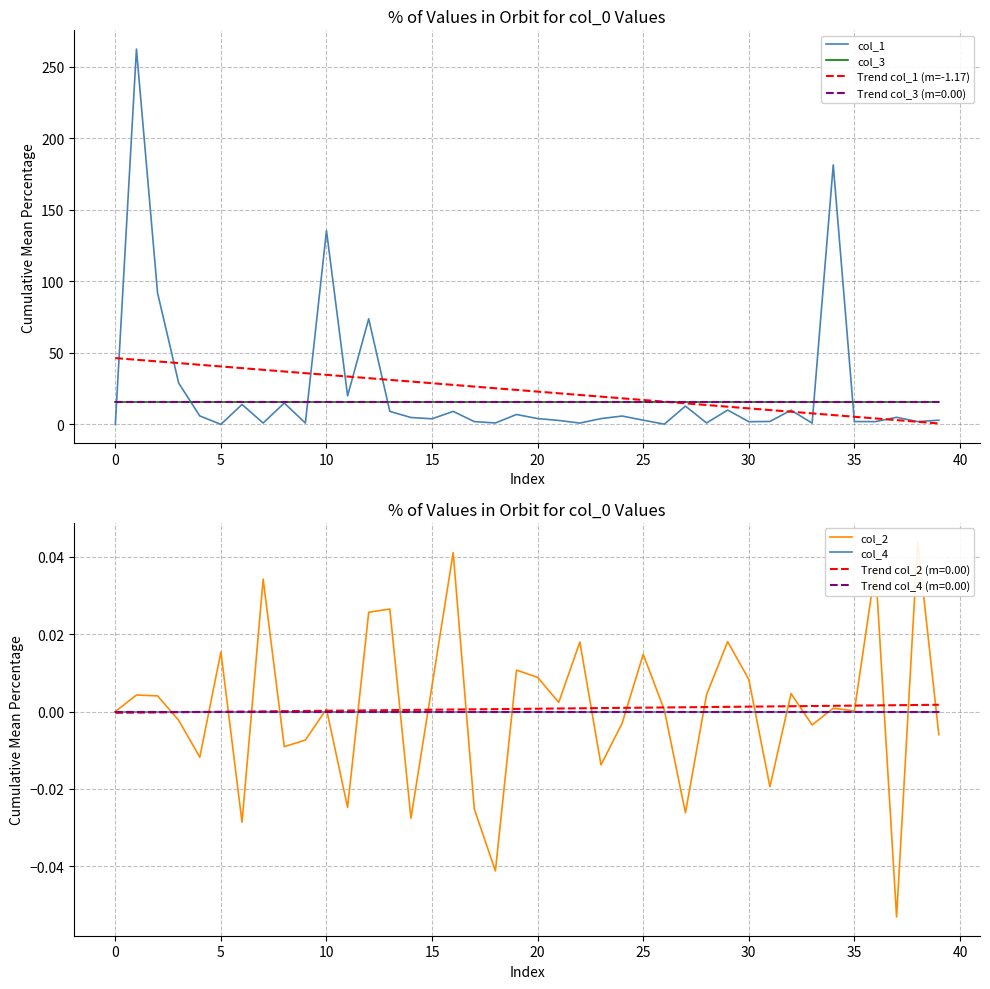

True or false: col_2 and col_1 cross at least once.

False